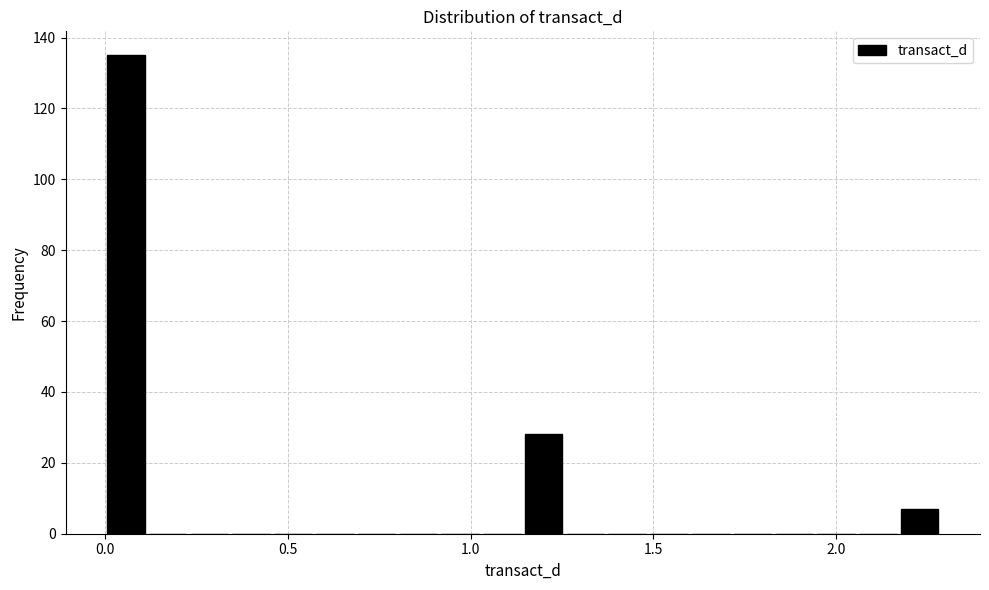

Around what value on the x-axis is the tallest bar? Give the approximate position of its centre, as read against the axis.

0.05